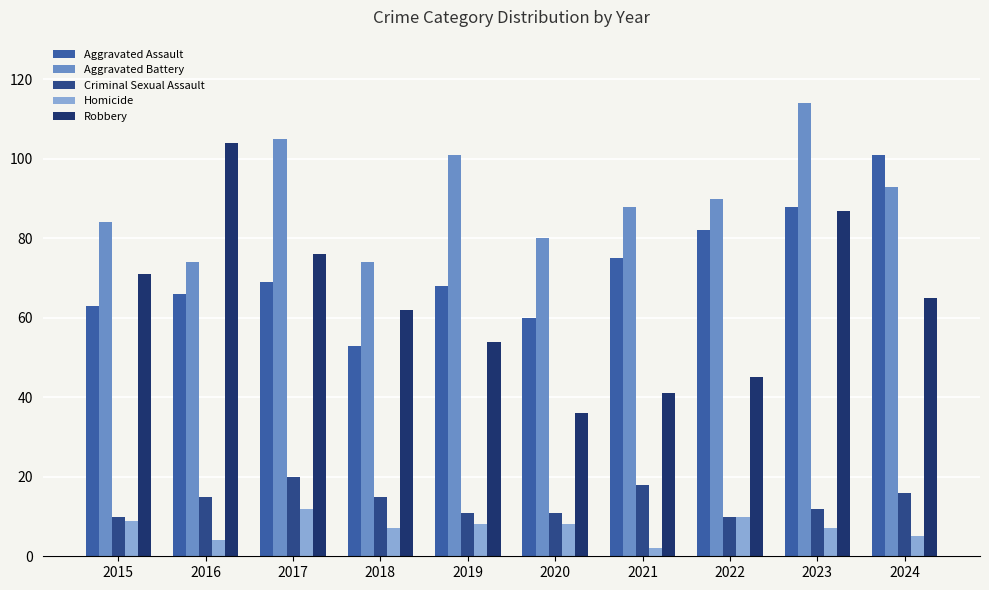

What is the difference between the maximum and minimum values in the Criminal Sexual Assault series?

10